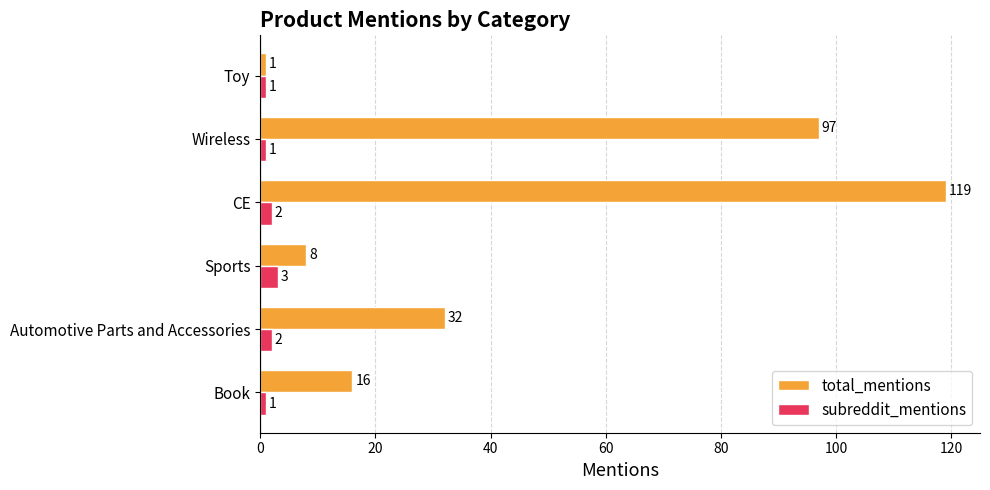

Which series has the largest range (max minus min)?

total_mentions